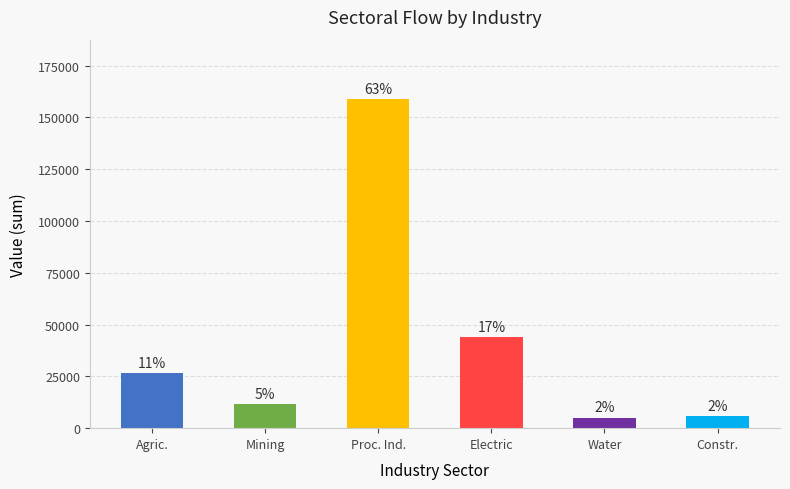

List the labels in order of value, largest first.

Proc. Ind., Electric, Agric., Mining, Constr., Water